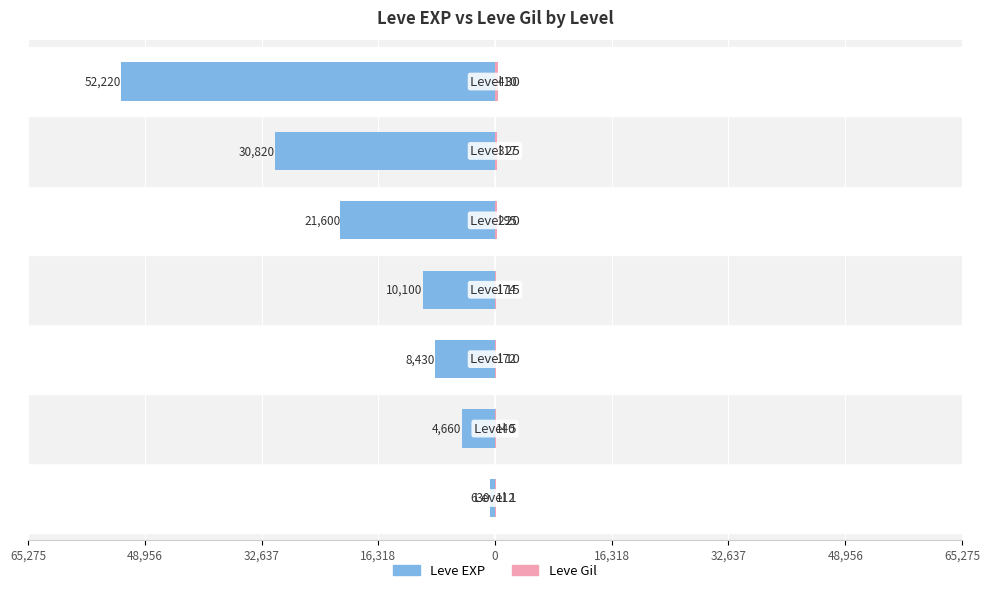

At how many categories does at least one series exceed -40581?

7